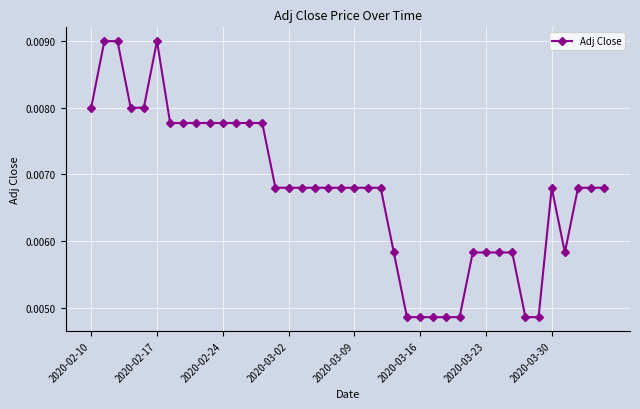

Count the values in the range 0 to 1.

40